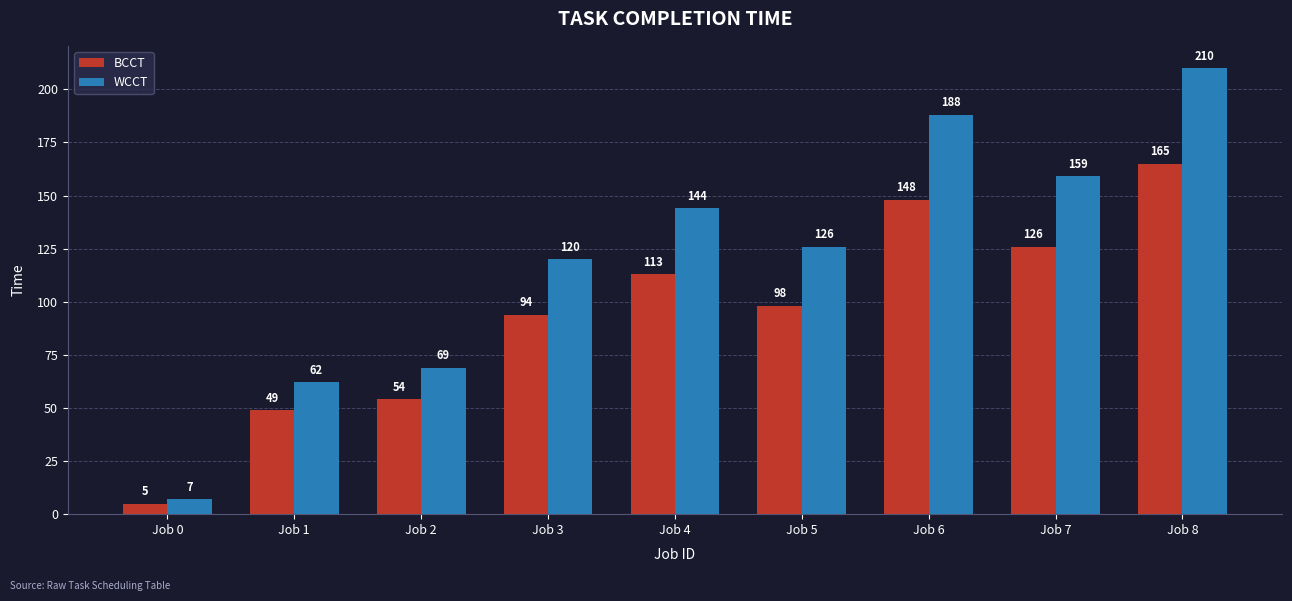

Does the chart contain stacked bars?

No